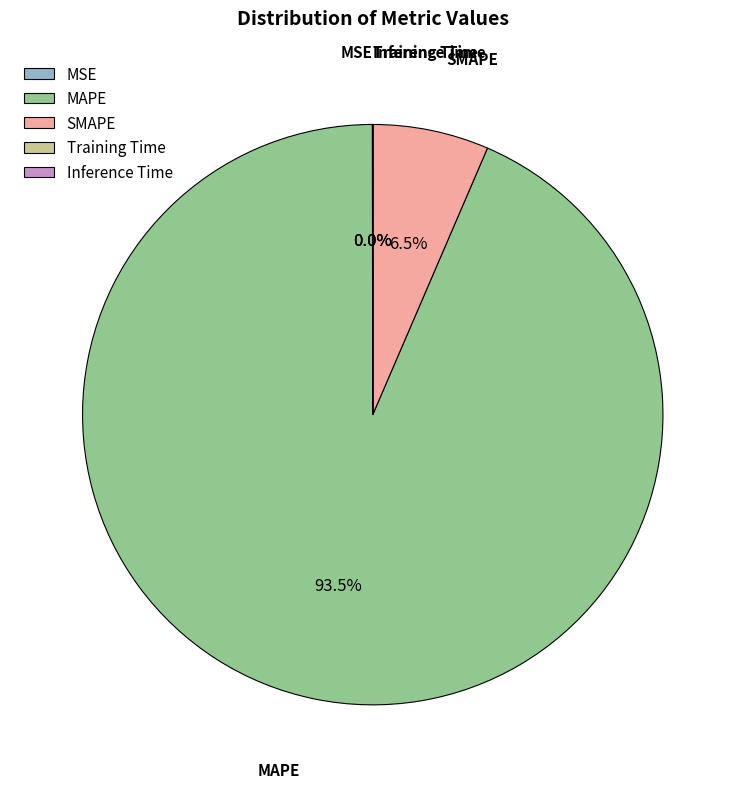

Which has a higher value, MAPE or SMAPE?

MAPE